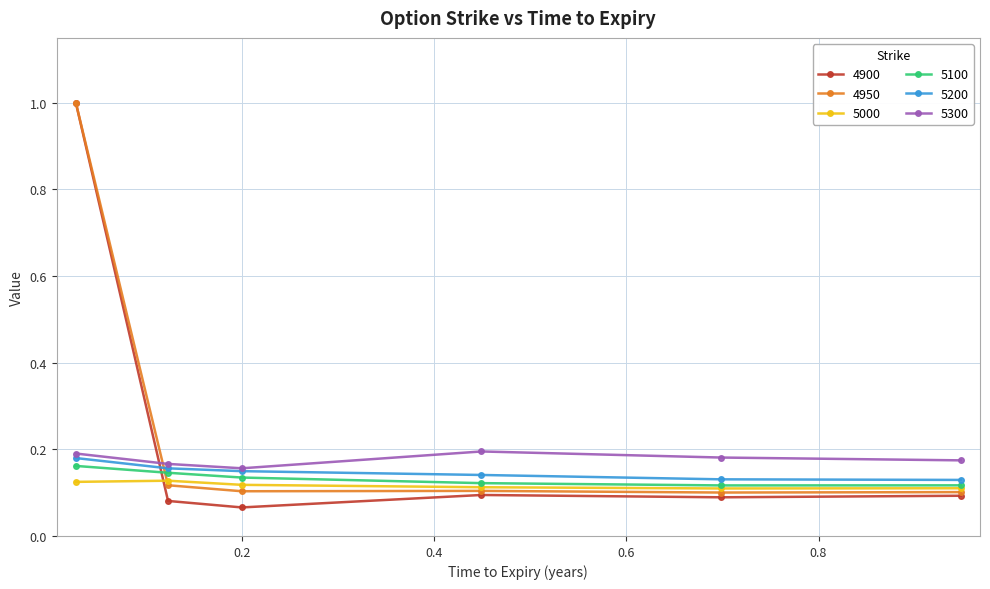

What is the difference between the maximum and minimum values in the 4950 series?

0.9